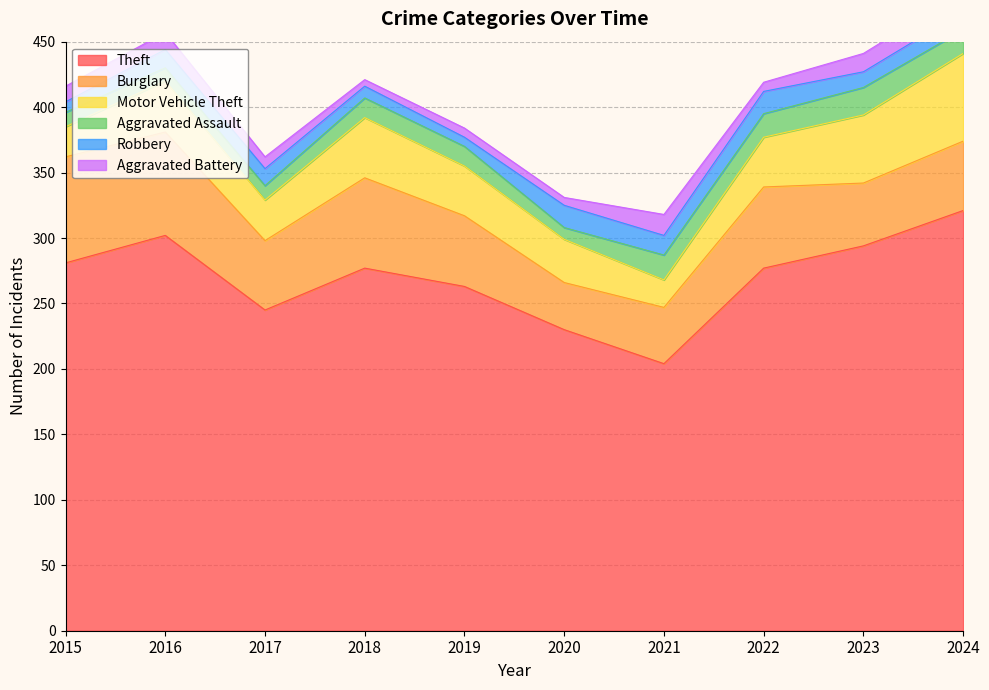

What is the value of the Aggravated Assault point at the 3rd from the left?

11